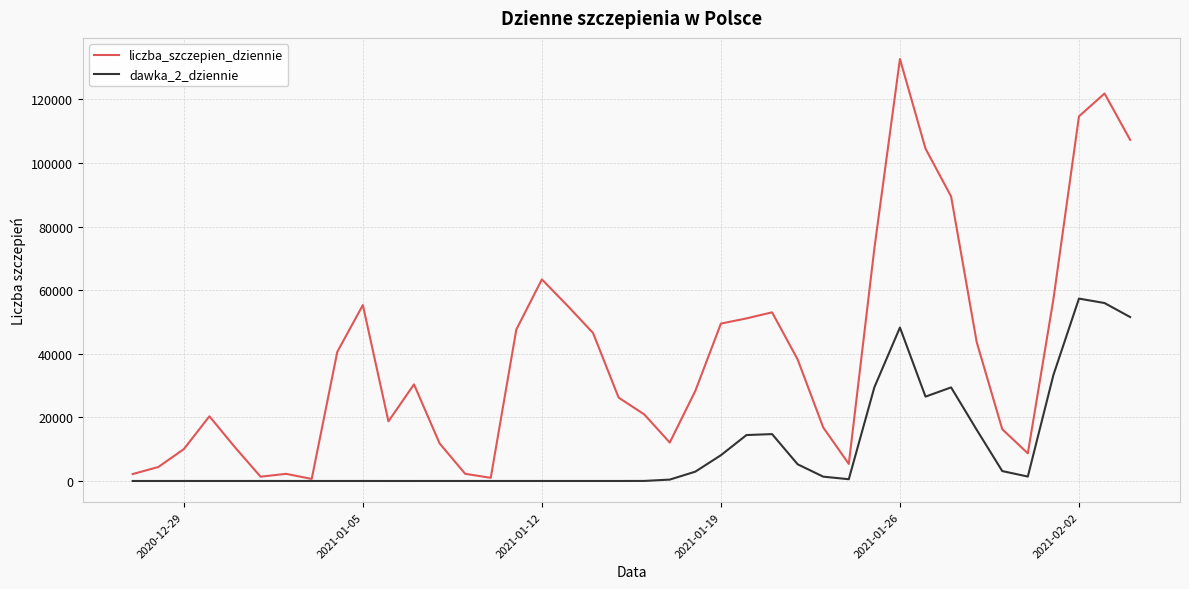

List the series in order of their overall mean, lowest first.

dawka_2_dziennie, liczba_szczepien_dziennie